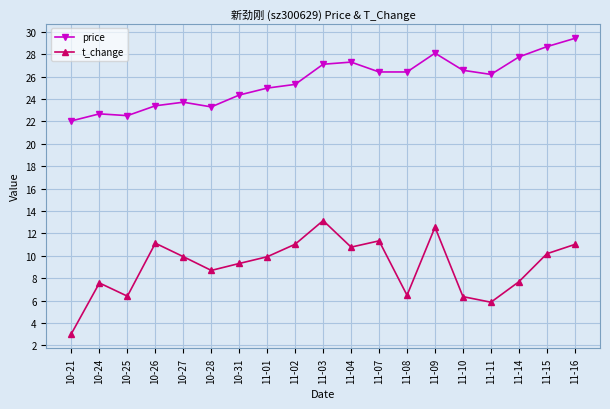

Rank the series at 11-04 from highest to lowest value.

price, t_change